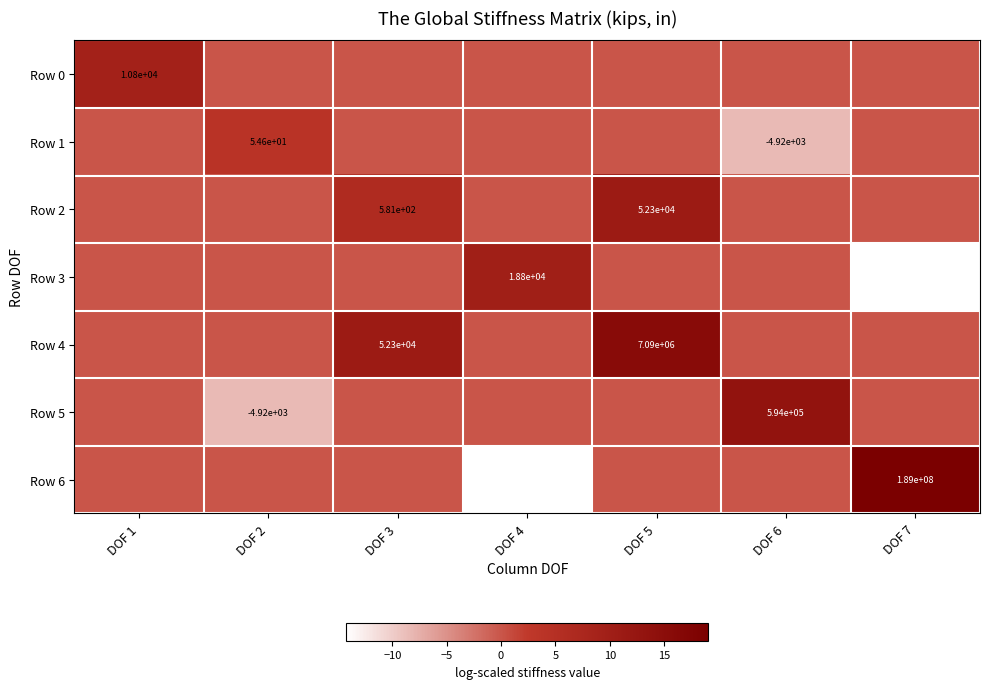

Count the Row 0 values in the range 0 to 1.

6